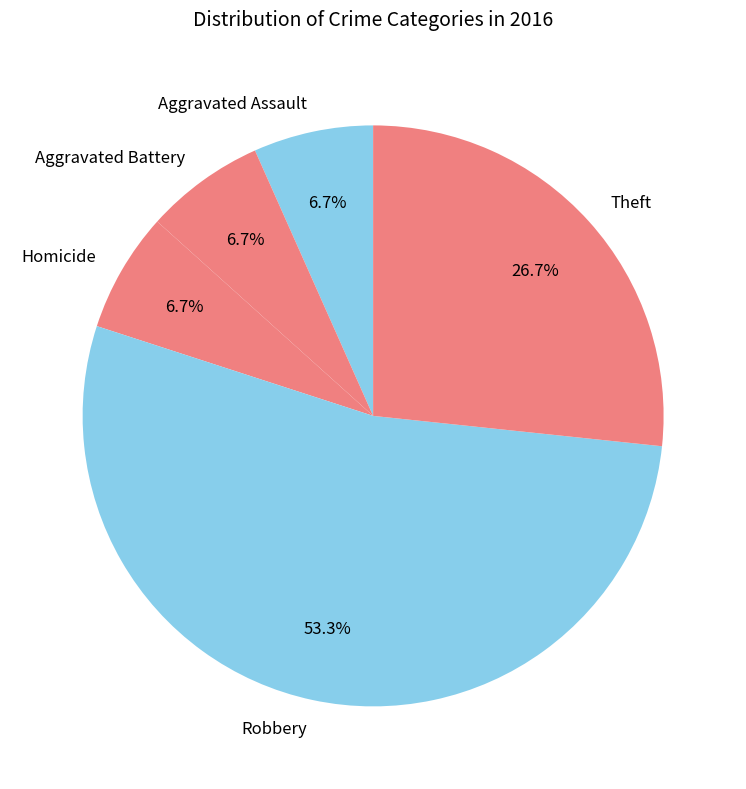

What is the largest slice in the pie chart?

Robbery